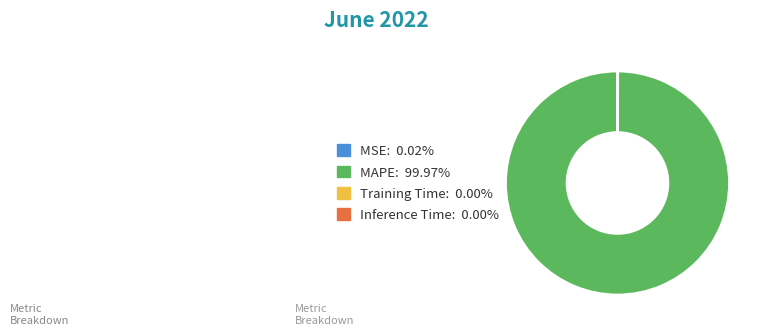

Which category accounts for the majority?

MAPE